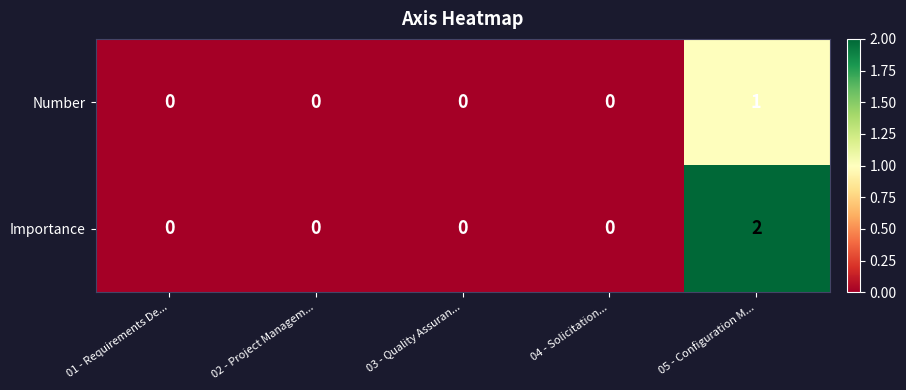

Which series has the largest range (max minus min)?

Importance